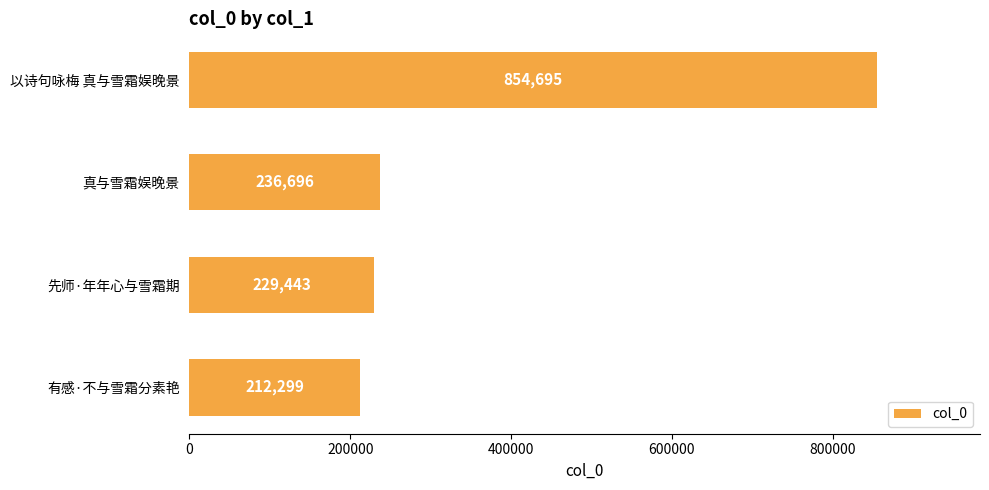

List the labels in order of value, smallest first.

有感·不与雪霜分素艳, 先师·年年心与雪霜期, 真与雪霜娱晚景, 以诗句咏梅 真与雪霜娱晚景